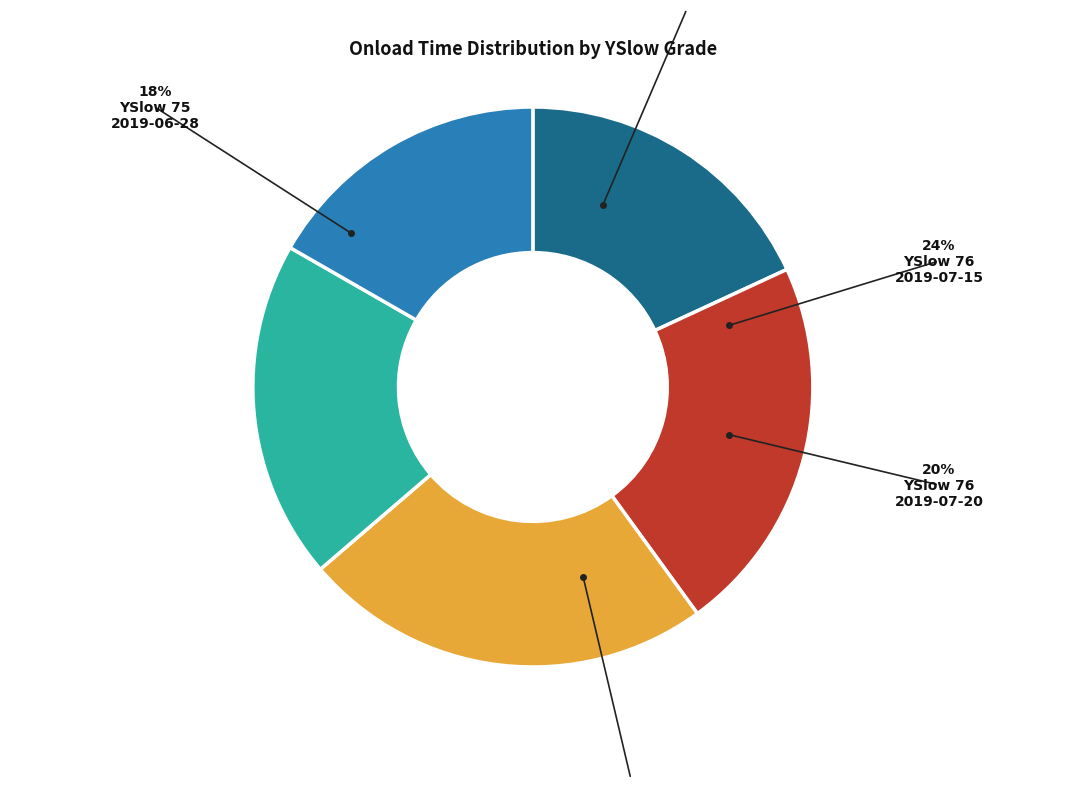

Is there any slice that represents more than half of the pie?

No